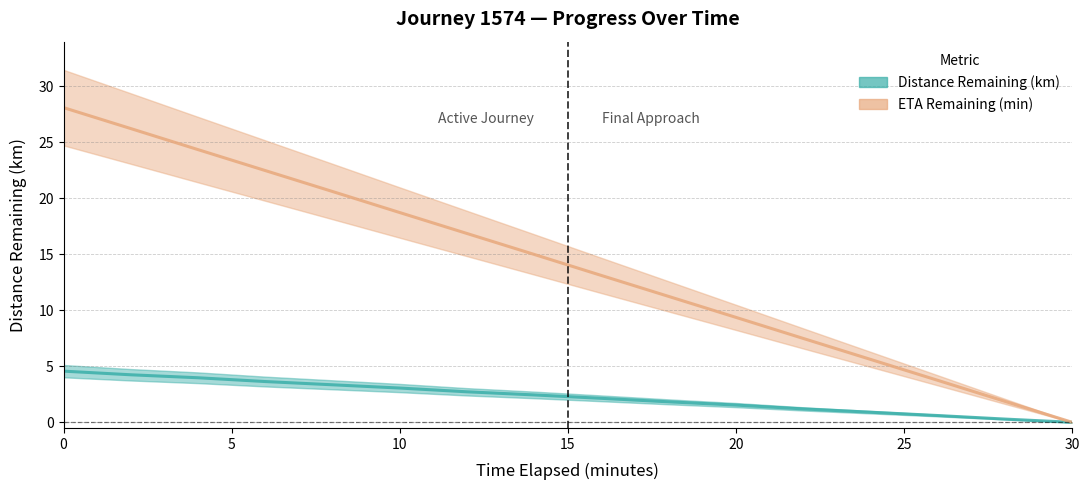

Is the value of ETA Remaining (min) at 10 greater than the value of Distance Remaining (km) at 12?

Yes